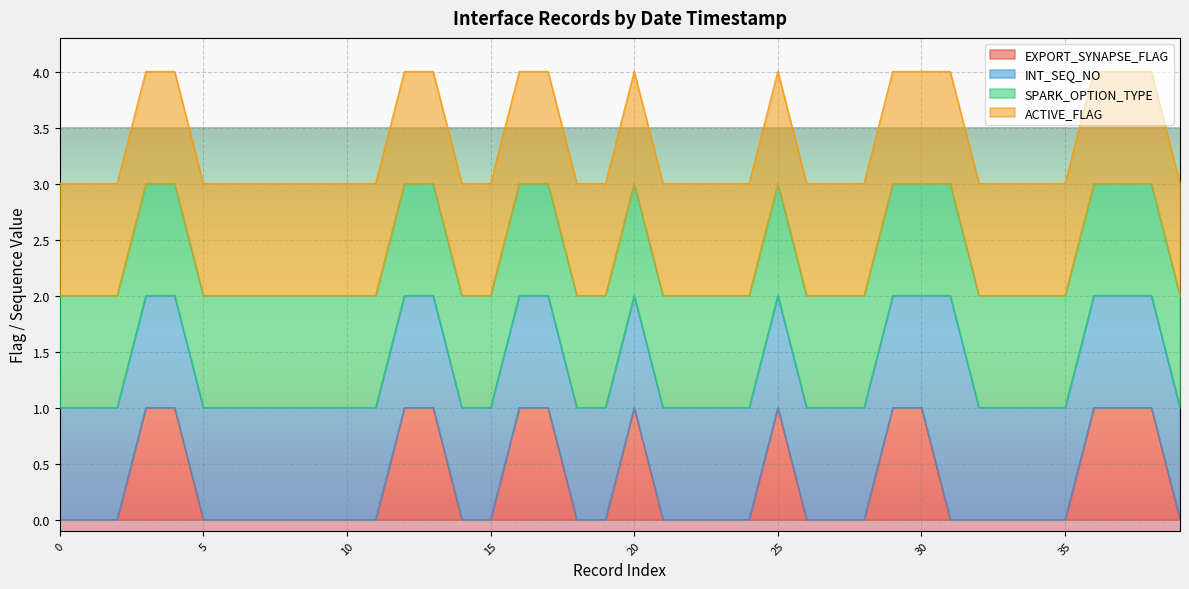

Does the chart display data point markers on the line(s)?

No